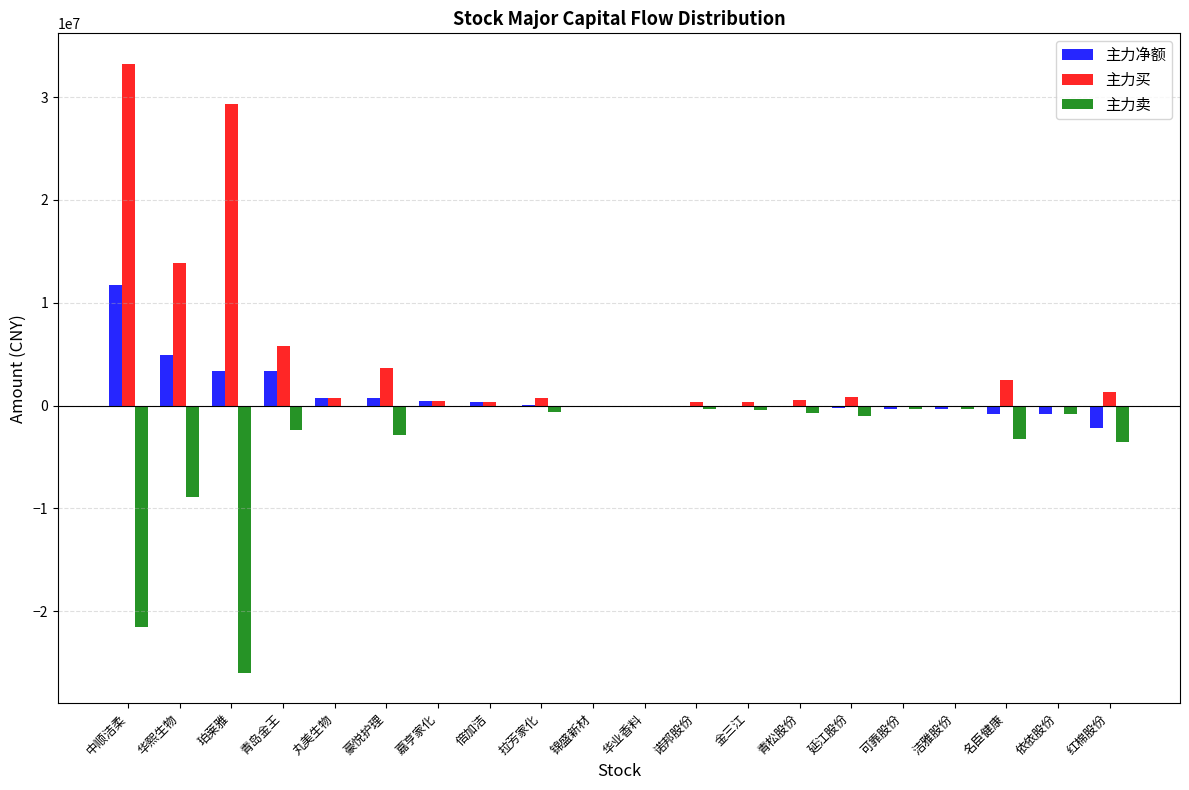

What is the maximum value shown in the chart?

33250794